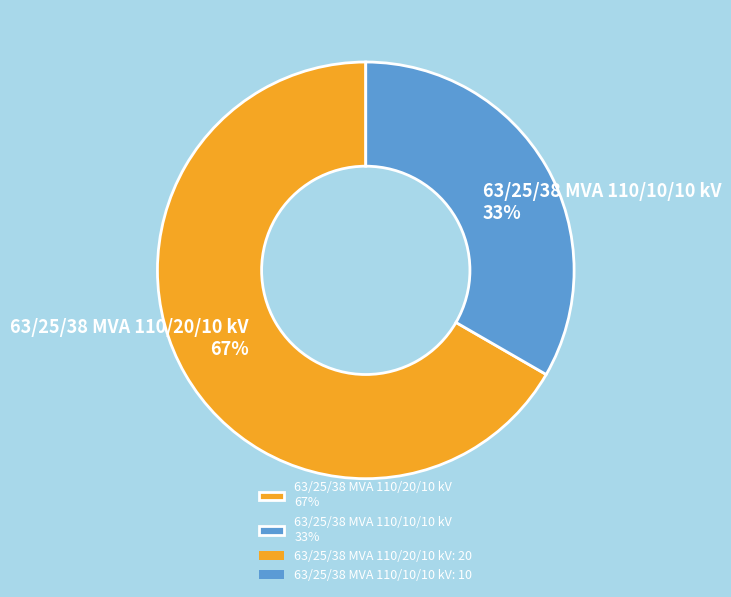

Between 63/25/38 MVA 110/20/10 kV and 63/25/38 MVA 110/10/10 kV, which is larger?

63/25/38 MVA 110/20/10 kV